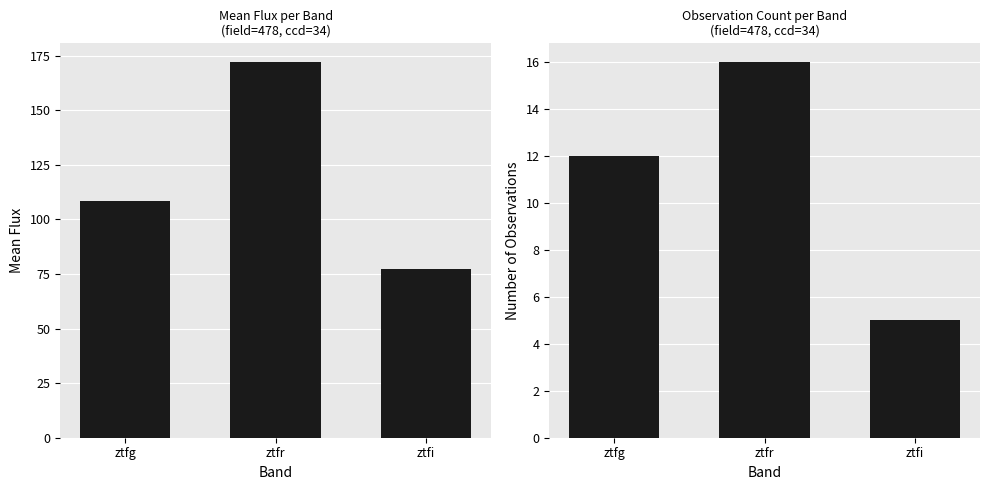

How many observation count values are between 5 and 16?

3